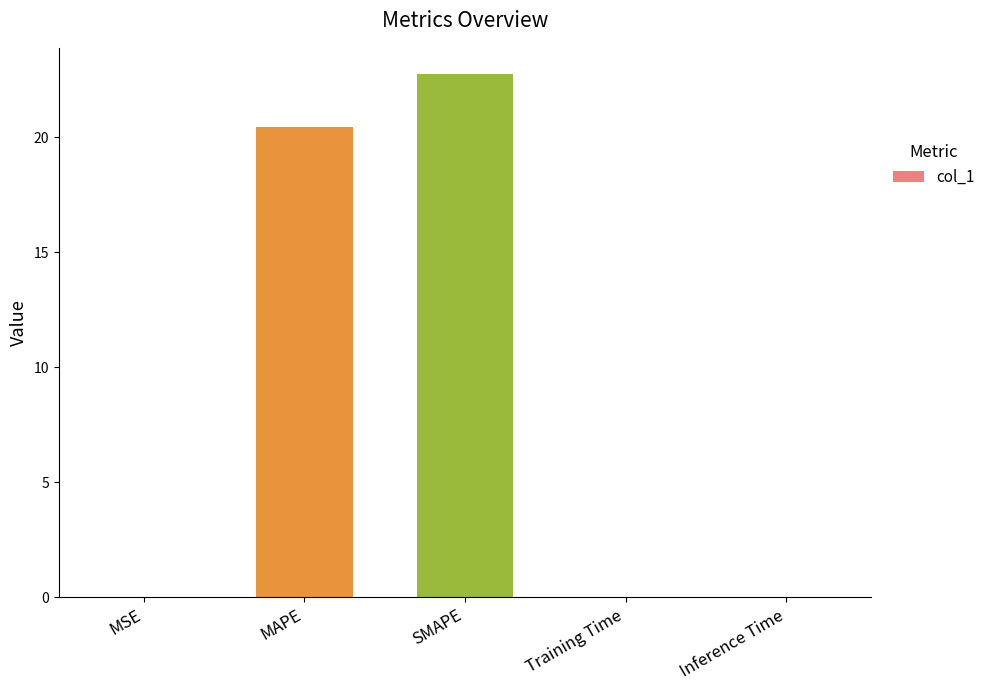

What is the maximum value shown in the chart?

22.7